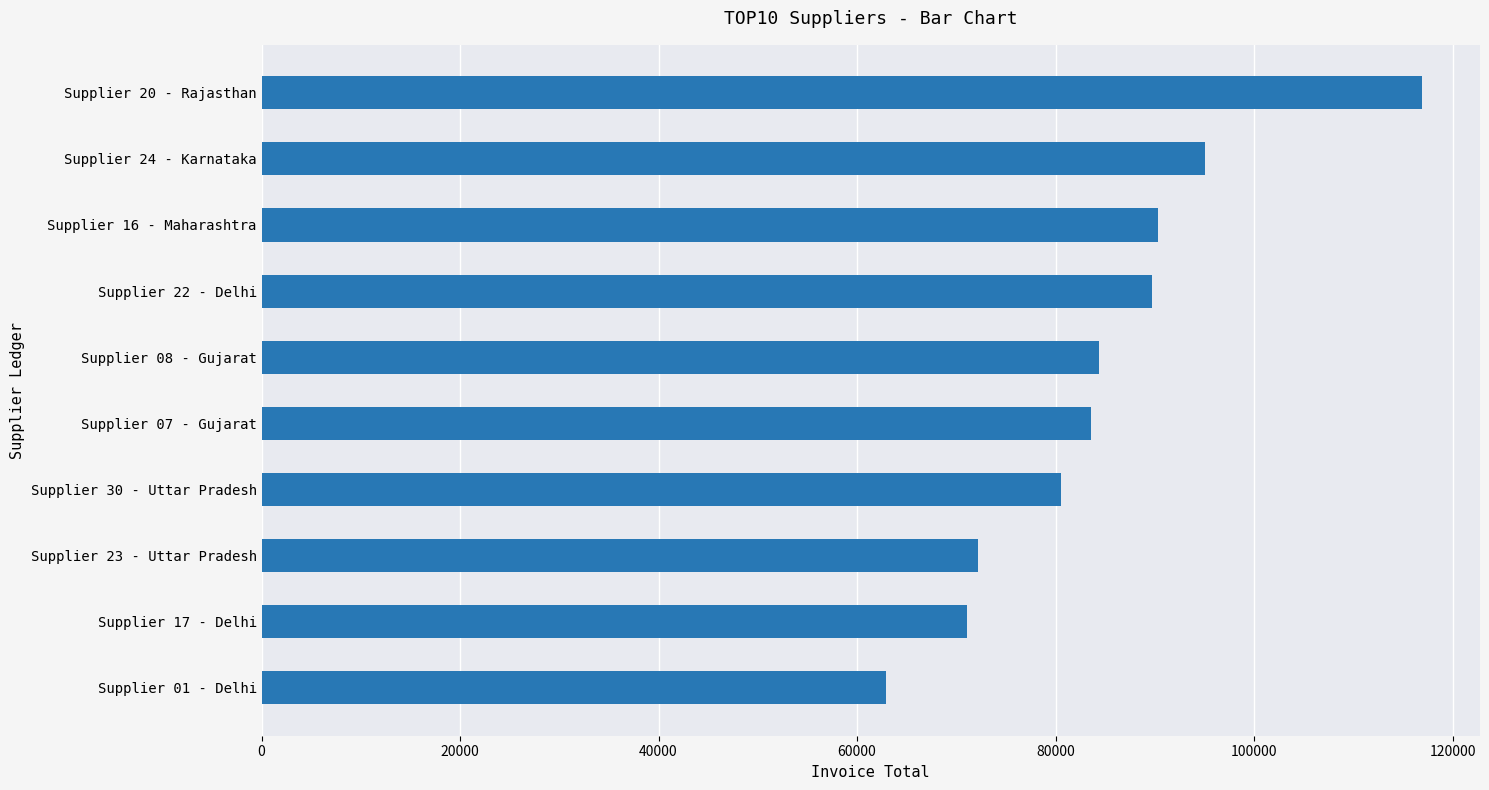

The value at Supplier 01 - Delhi is 62909.2. True or false?

True